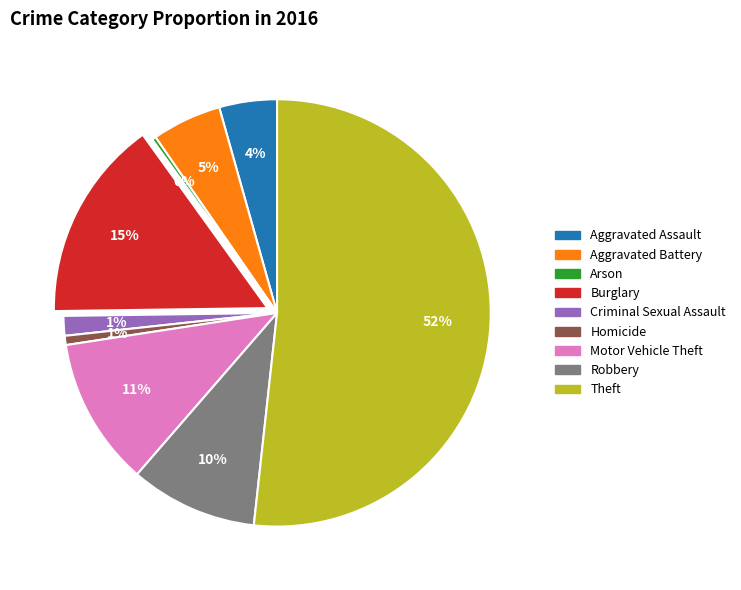

How many segments does this pie chart have?

9